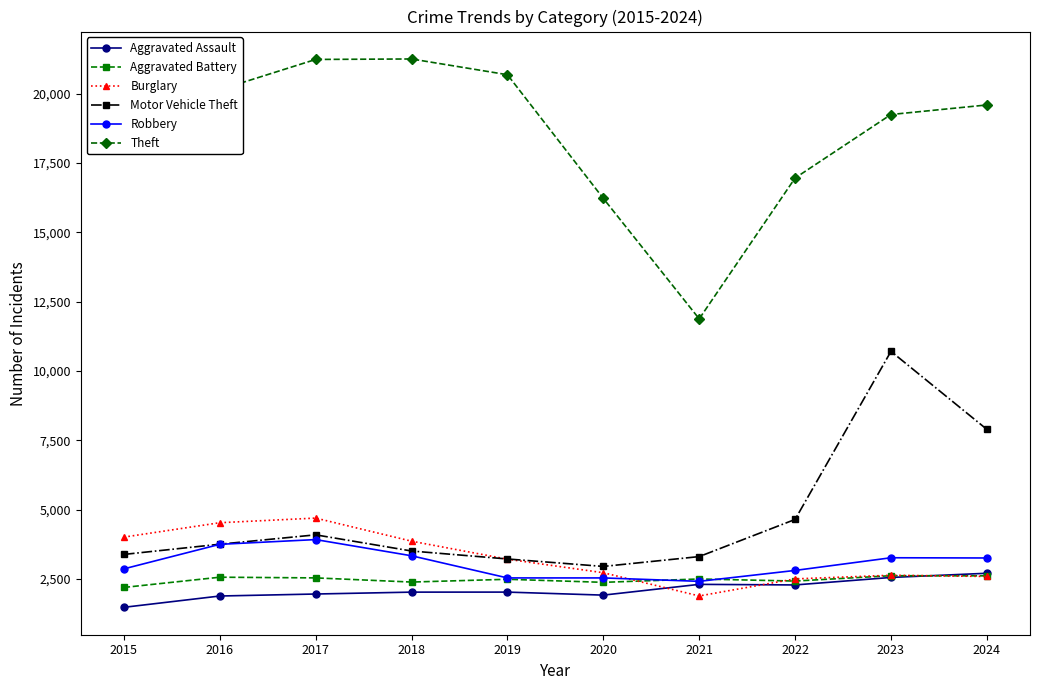

At which category does Burglary reach its first local valley?

2021